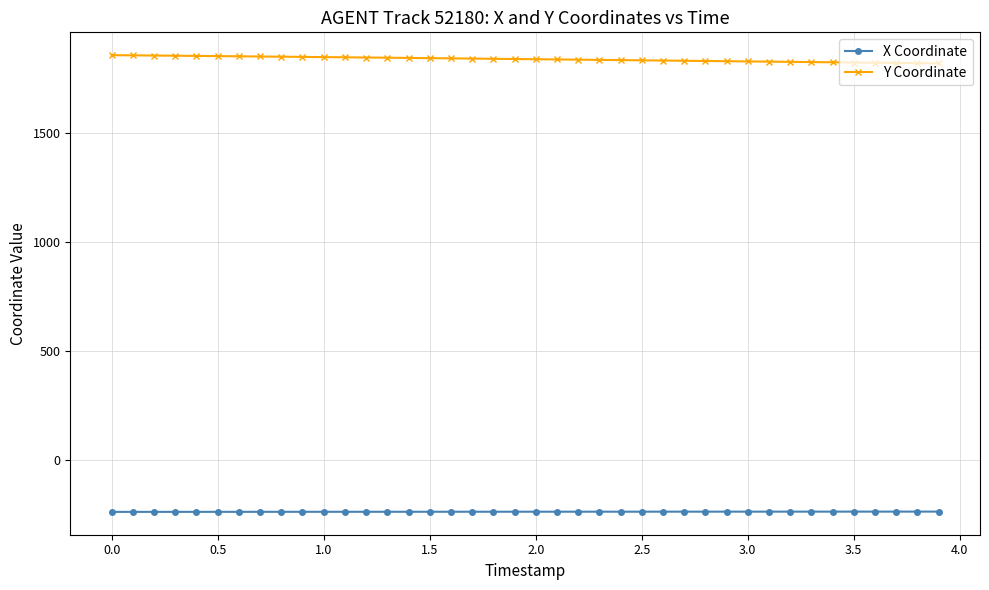

Which series has the largest total across all categories?

Y Coordinate